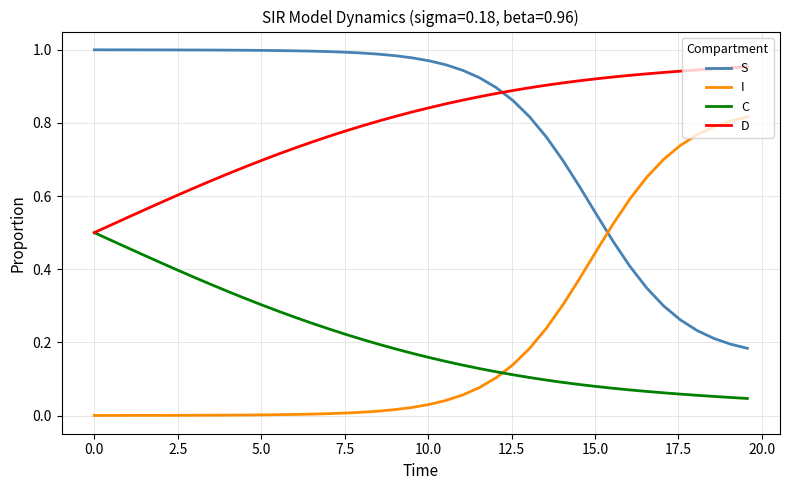

How many lines are shown in the chart?

4